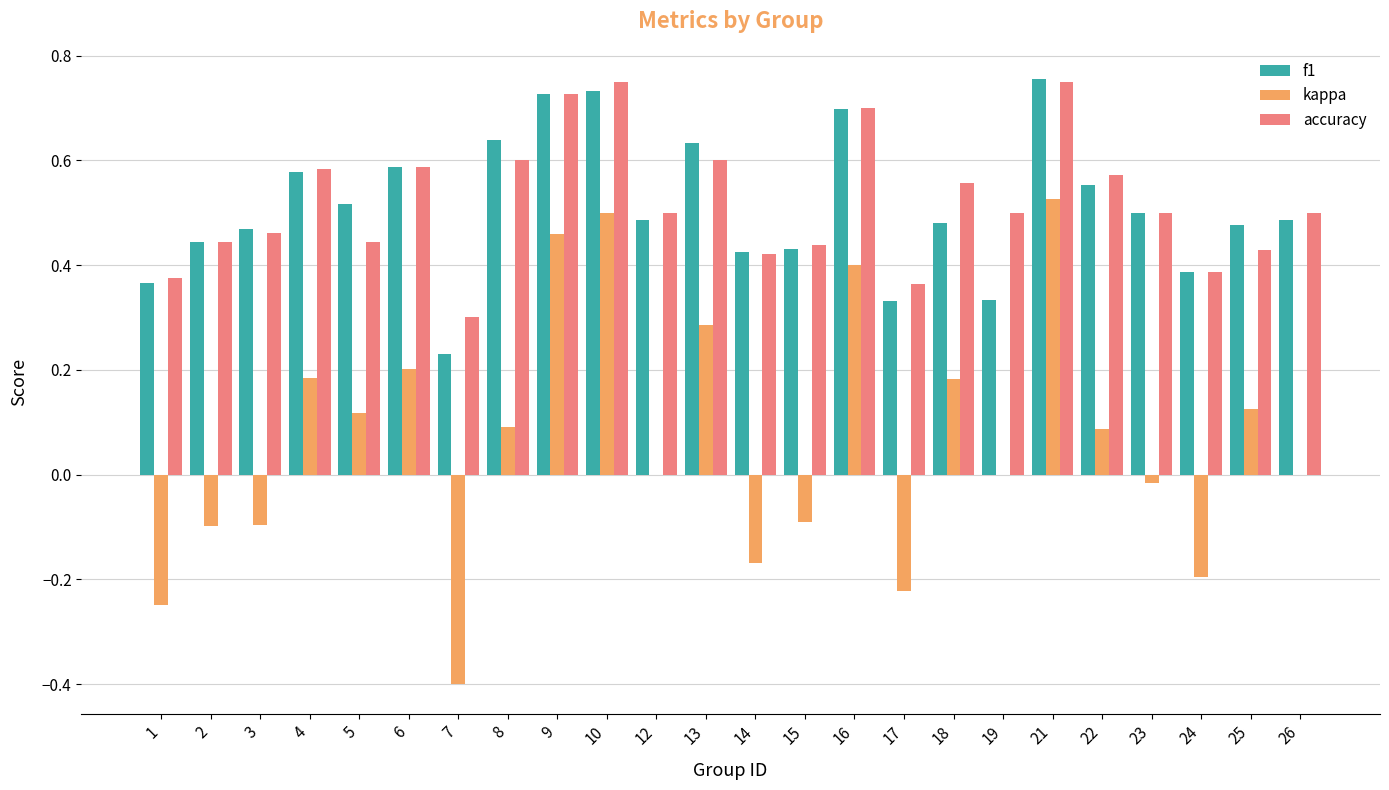

At which category is the sum across all series the highest?

21